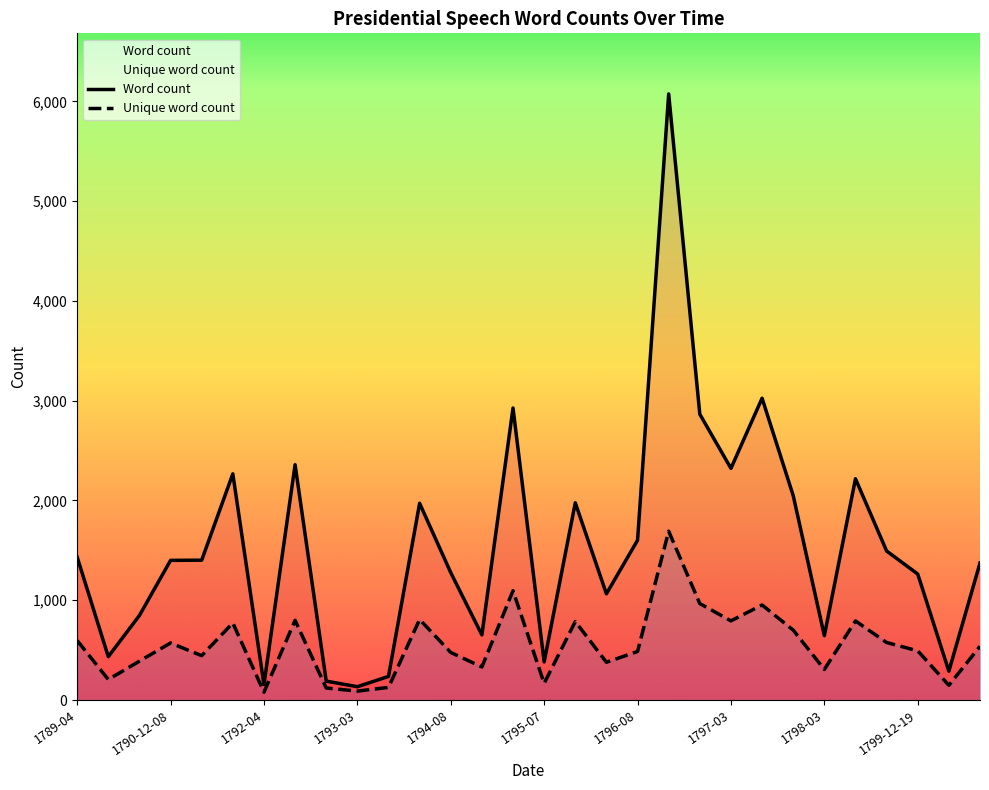

At 1799-12-03, list the series in order from largest to smallest.

Word count, Unique word count